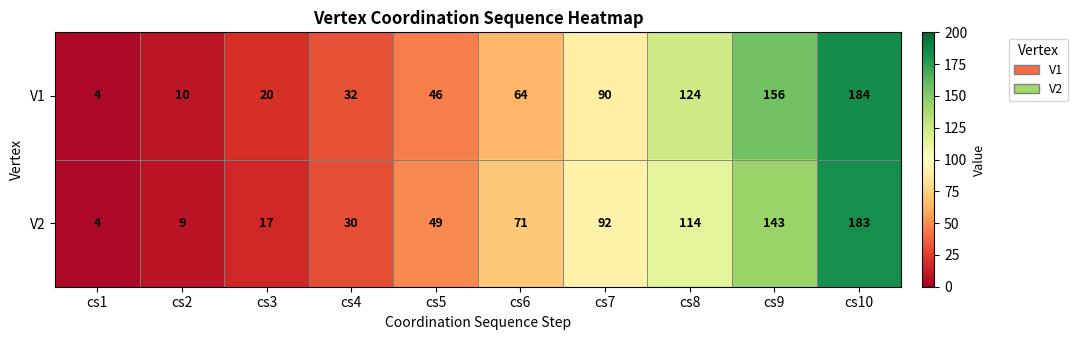

List the labels in order of V1 value, smallest first.

cs1, cs2, cs3, cs4, cs5, cs6, cs7, cs8, cs9, cs10